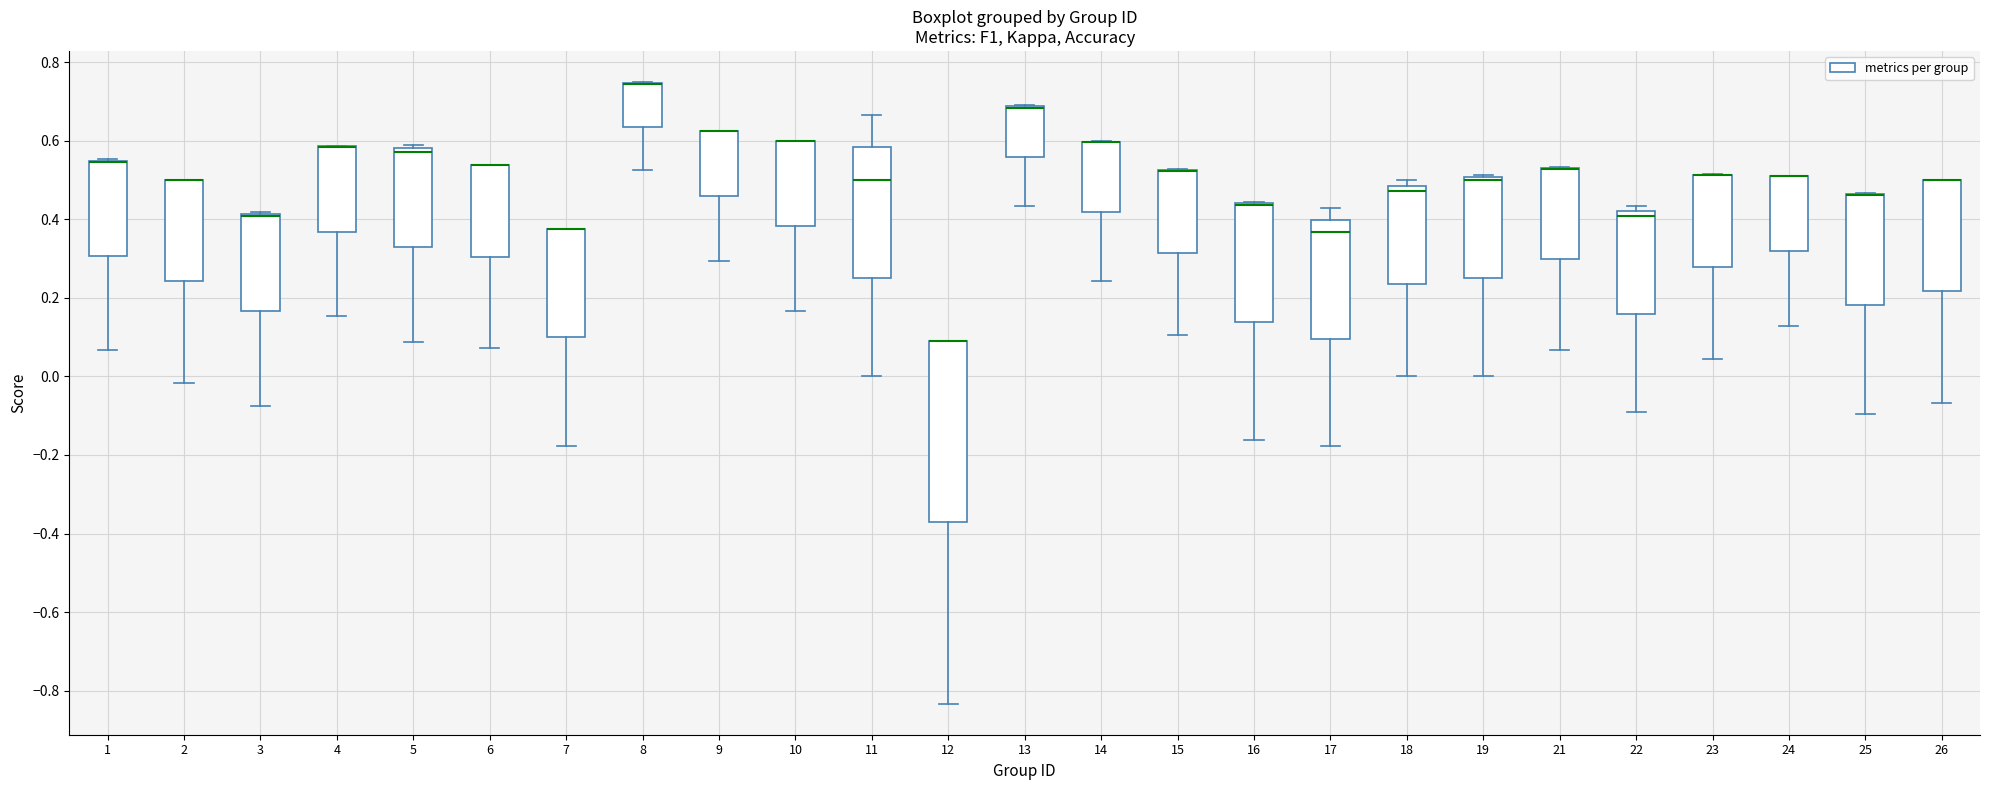

Which box is the tallest, from its lower edge to its upper edge?

12